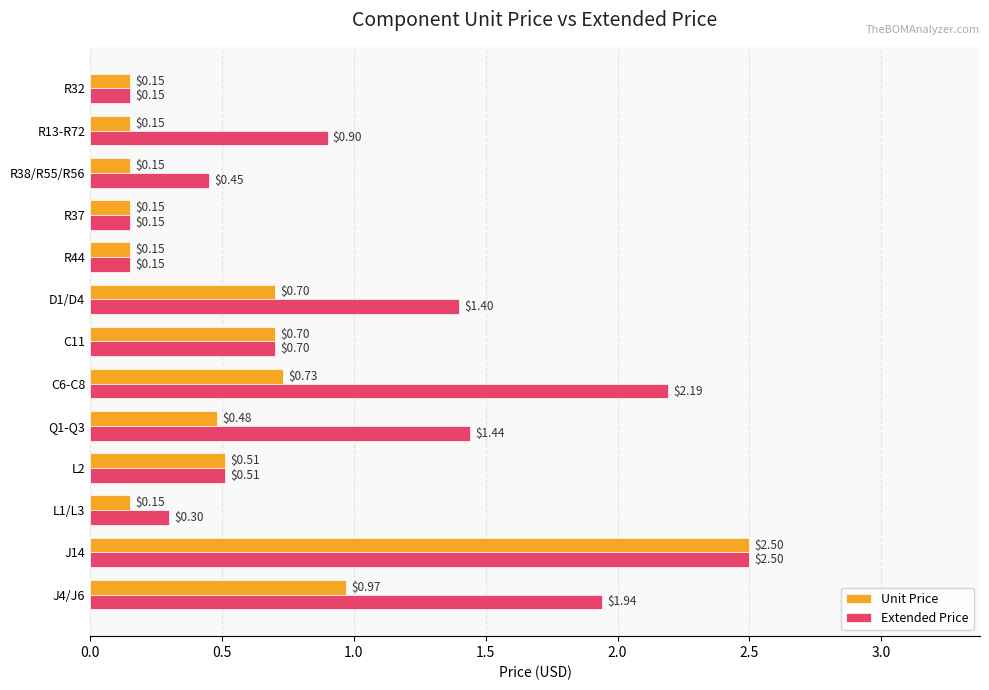

Between L2 and C6-C8, which series saw the biggest shift?

Extended Price